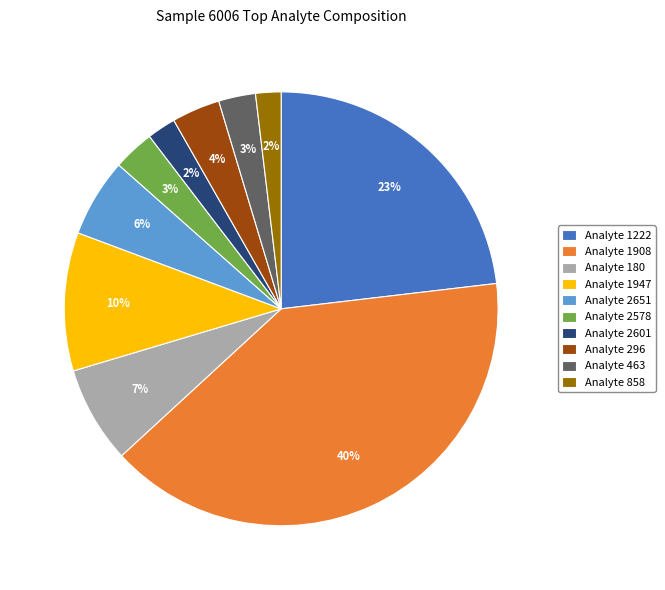

Which category has the biggest portion of the pie?

Analyte 1908